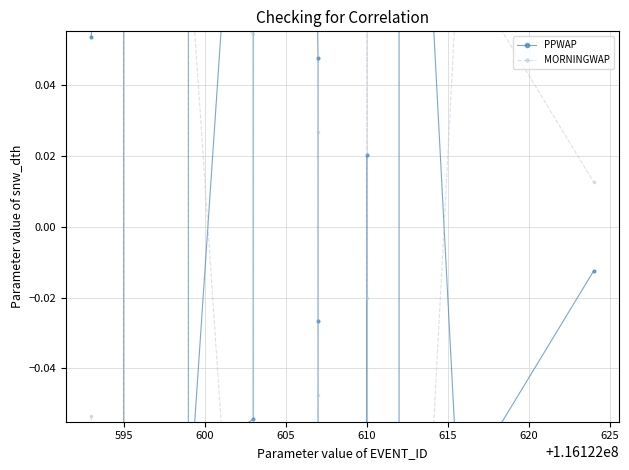

True or false: MORNINGWAP has more than 2 points higher than both neighbors.

True